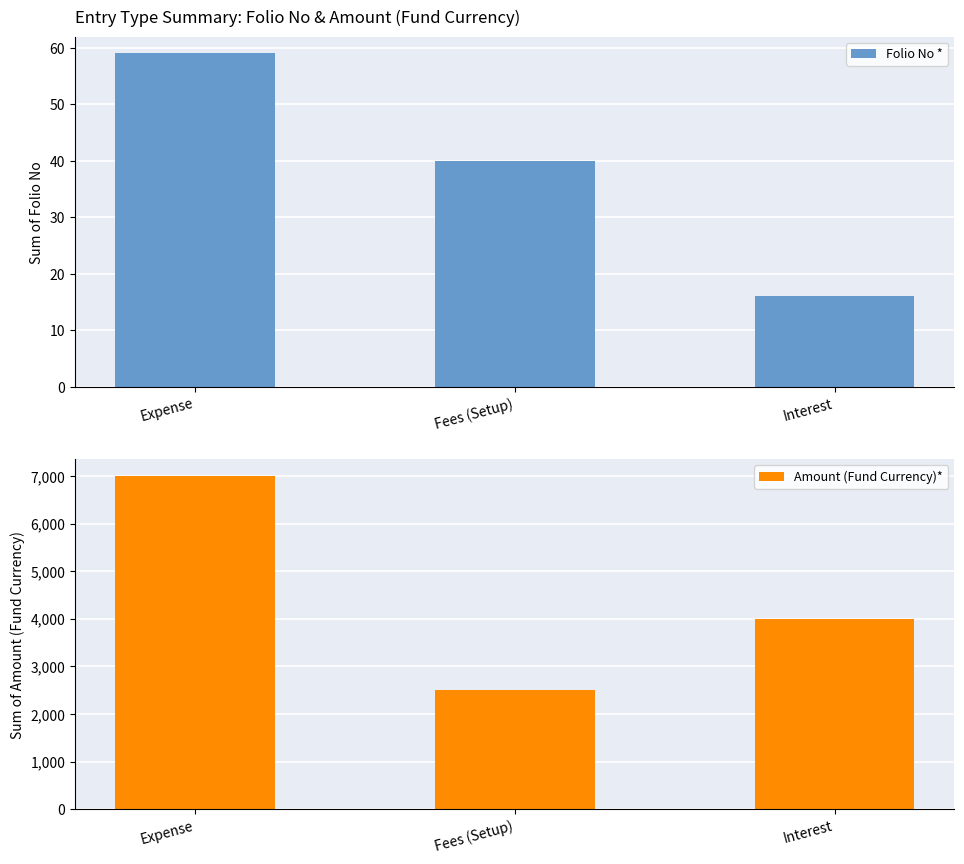

Between Expense and Fees (Setup), which series saw the biggest shift?

Amount (Fund Currency)*